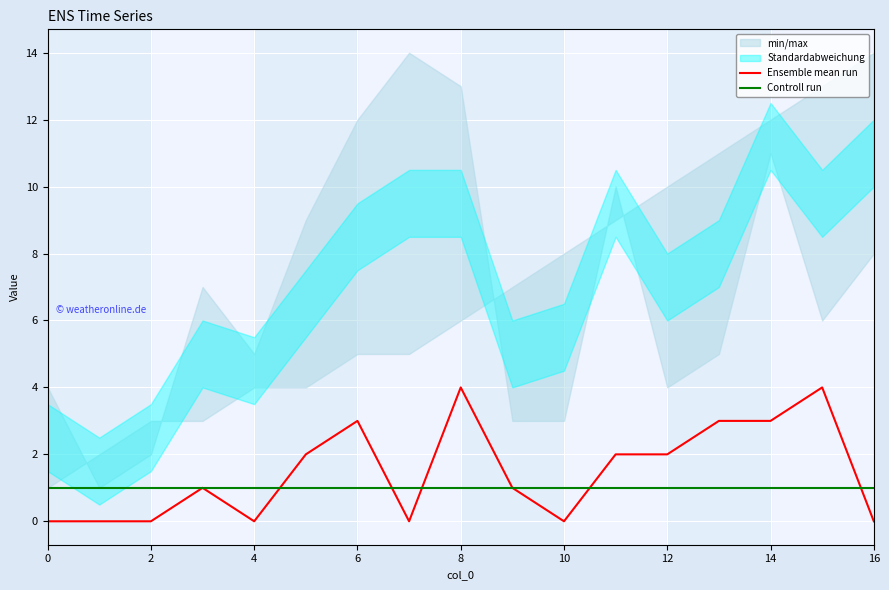

At how many categories does at least one series exceed 2?

5